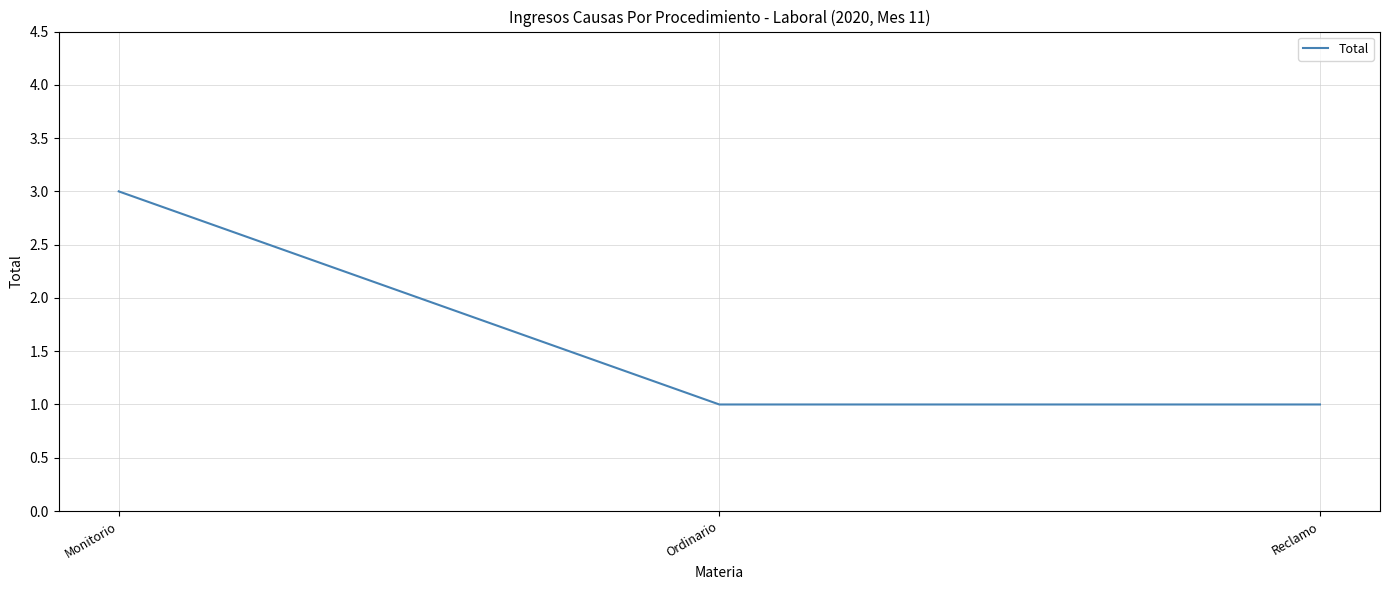

How many lines are shown in the chart?

1